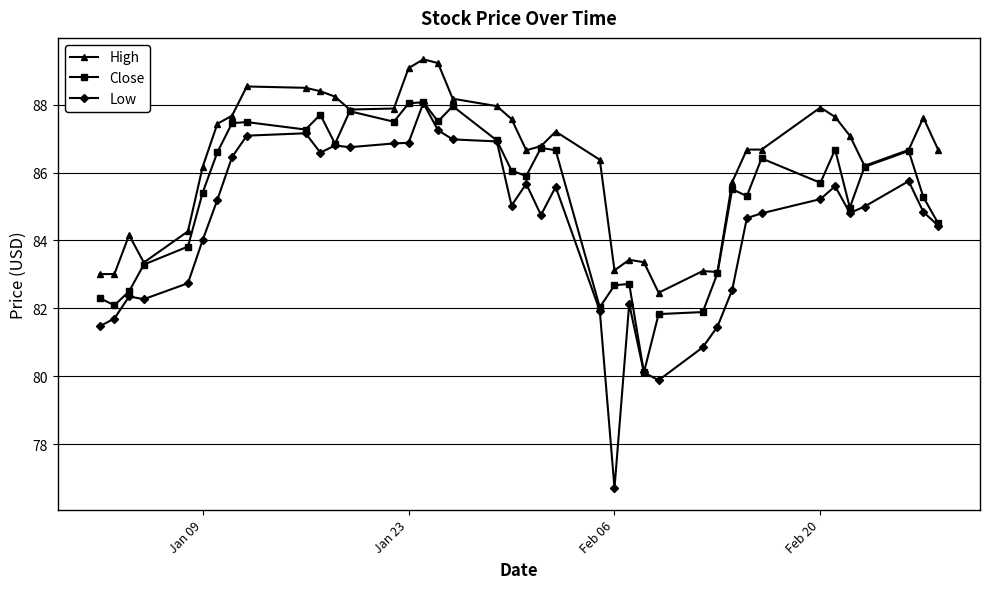

What is the value of the Low point at the 27th from the left?

80.1